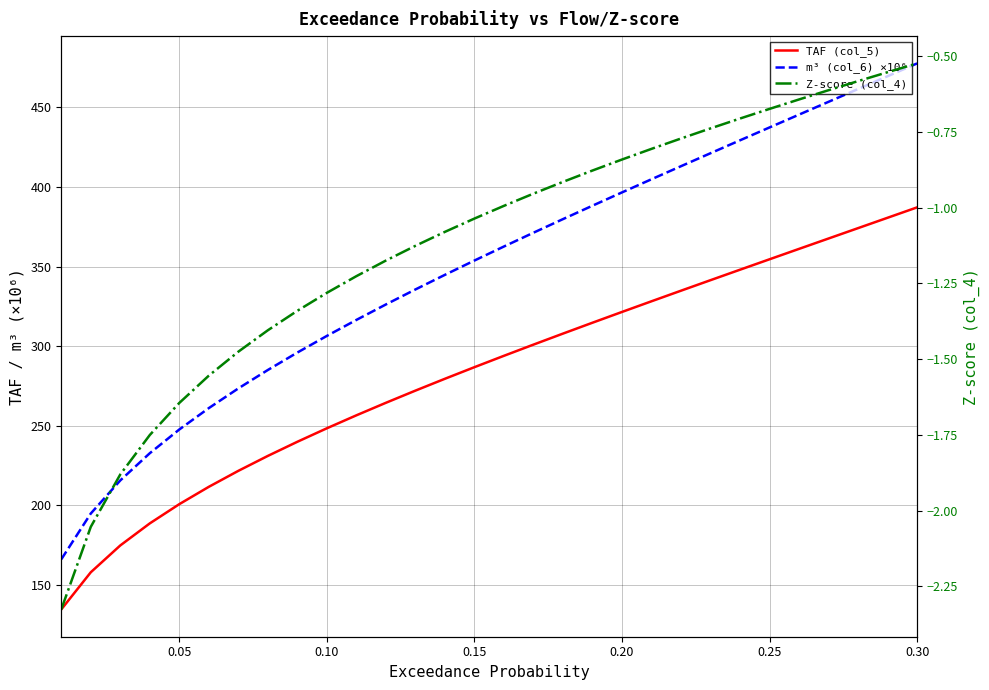

List the series in order of their overall mean, lowest first.

Z-score (col_4), TAF (col_5), m³ (col_6) ×10⁶